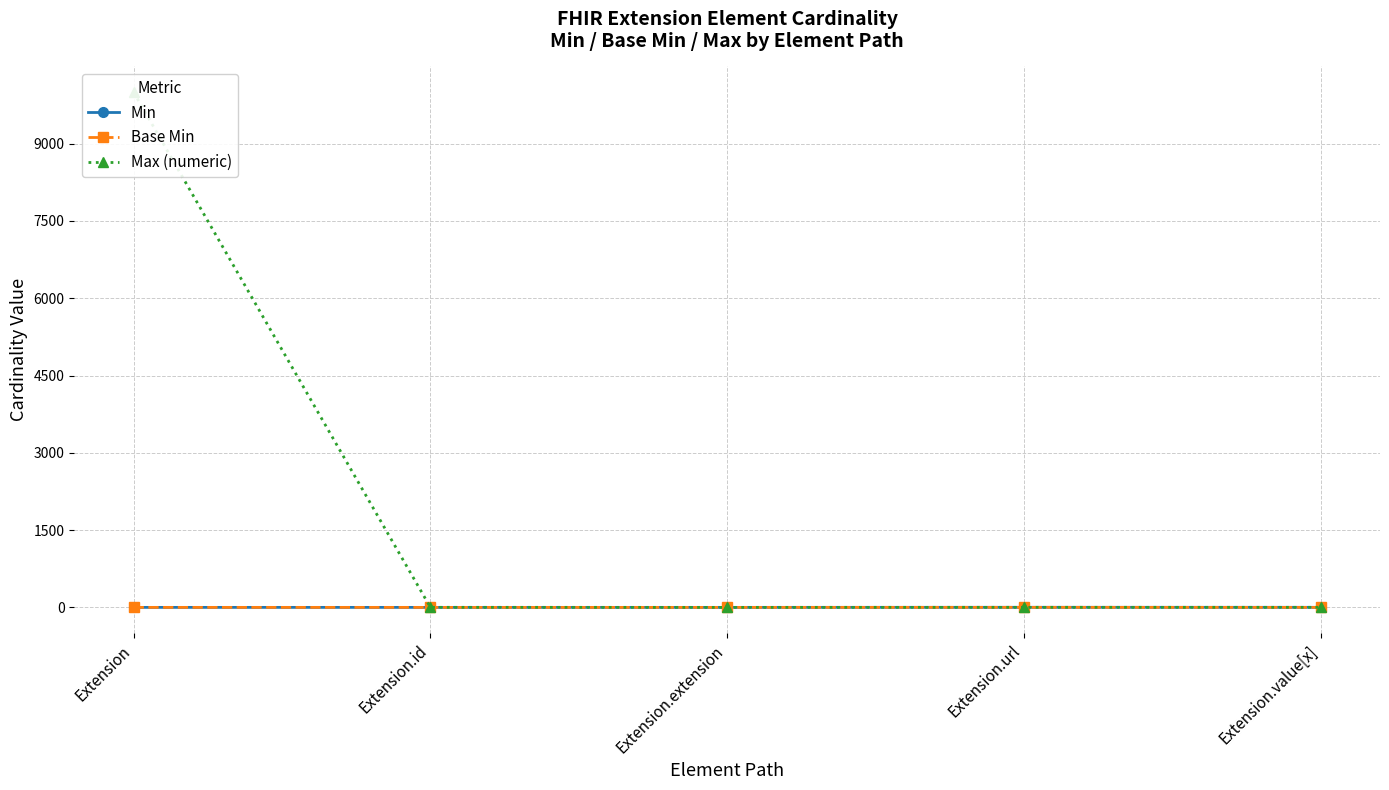

At which label is Base Min closest to 0?

Extension